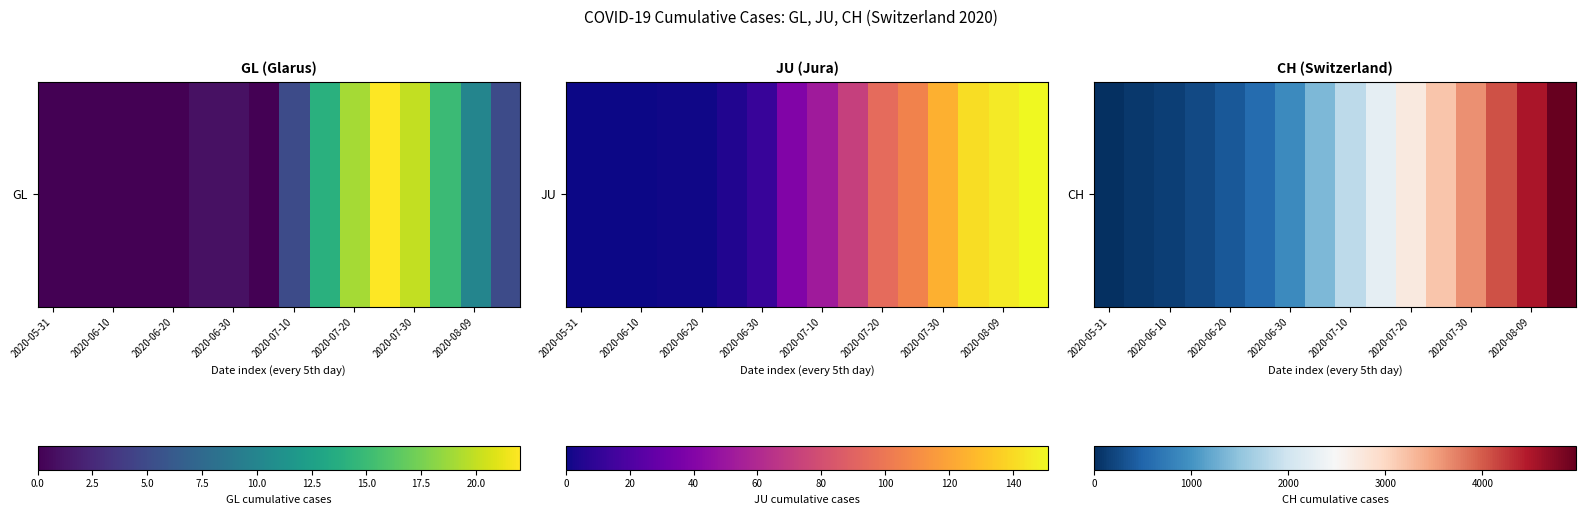

At how many categories does at least one series exceed 4192?

2